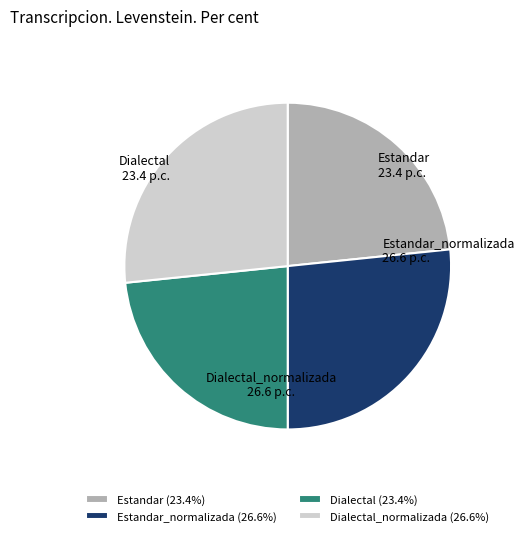

Do Dialectal_normalizada and Estandar_normalizada together represent more than half of the pie?

Yes